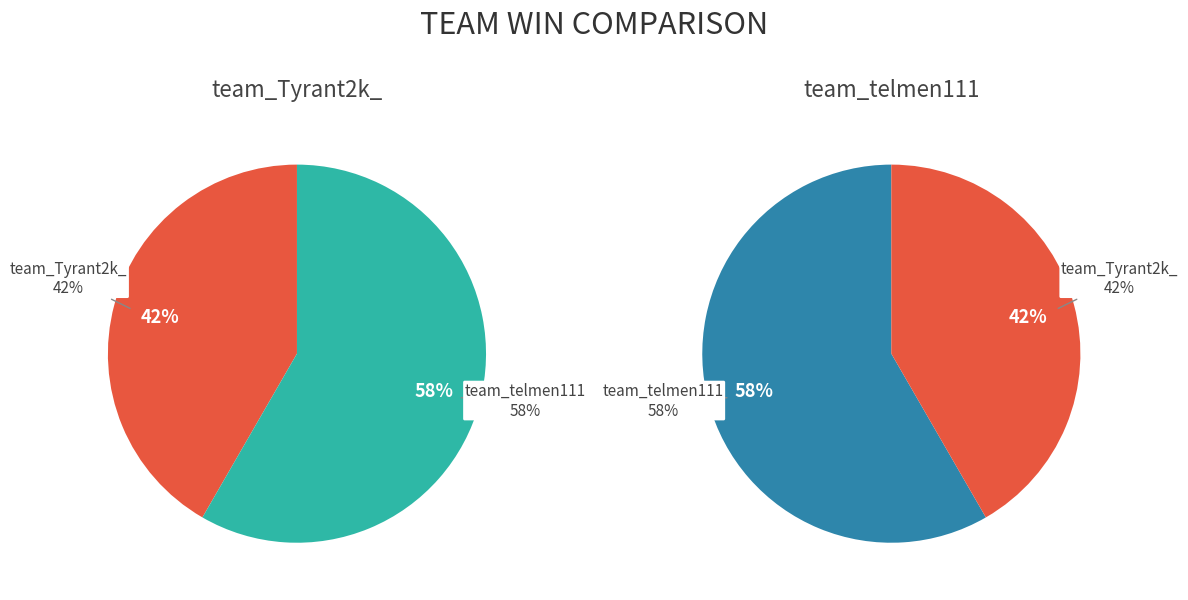

Count the number of slices in the pie.

2